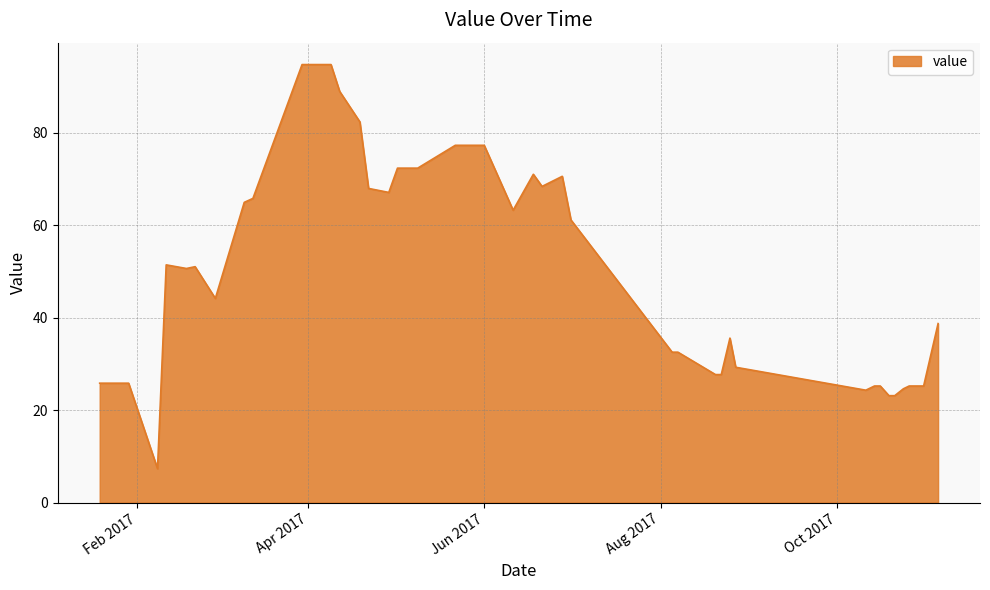

Does the chart have visible grid lines?

Yes